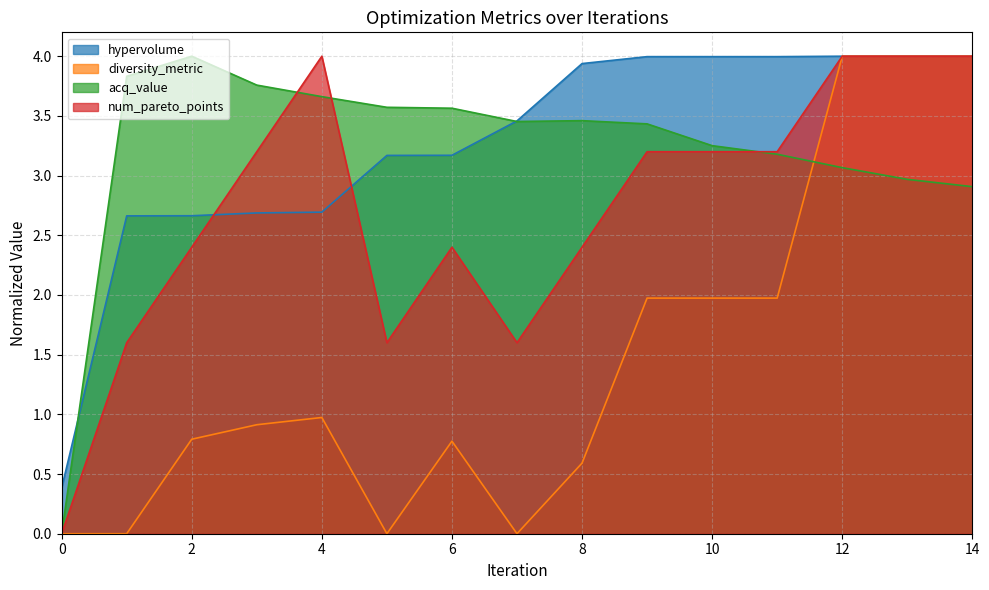

Reading right to left, extract all data points from this chart.

hypervolume: 14=4.0	13=4.0	12=4.0	11=4.0	10=4.0	9=4.0	8=3.9	7=3.5	6=3.2	5=3.2	4=2.7	3=2.7	2=2.7	1=2.7	0=0.4
diversity_metric: 14=4.0	13=4.0	12=4.0	11=2.0	10=2.0	9=2.0	8=0.6	7=0.0	6=0.8	5=0.0	4=1.0	3=0.9	2=0.8	1=0.0	0=0.0
acq_value: 14=2.9	13=3.0	12=3.1	11=3.2	10=3.3	9=3.4	8=3.5	7=3.5	6=3.6	5=3.6	4=3.7	3=3.8	2=4.0	1=3.8	0=0.0
num_pareto_points: 14=4.0	13=4.0	12=4.0	11=3.2	10=3.2	9=3.2	8=2.4	7=1.6	6=2.4	5=1.6	4=4.0	3=3.2	2=2.4	1=1.6	0=0.0